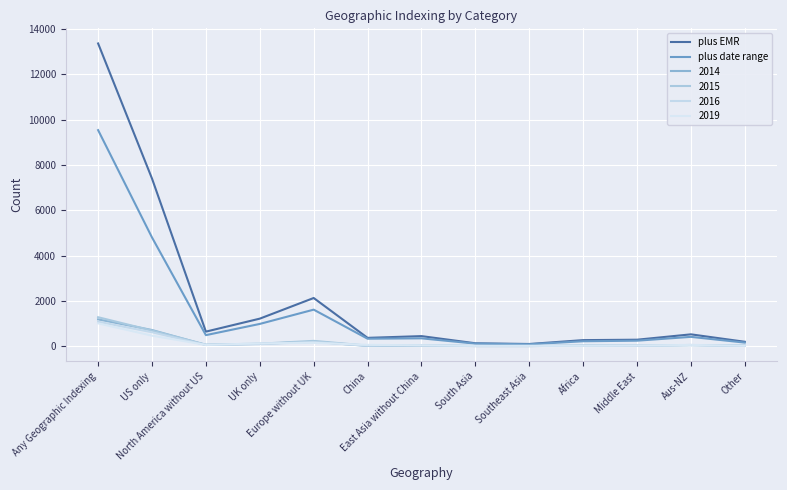

Is it true that plus EMR equals 641 at North America without US?

True